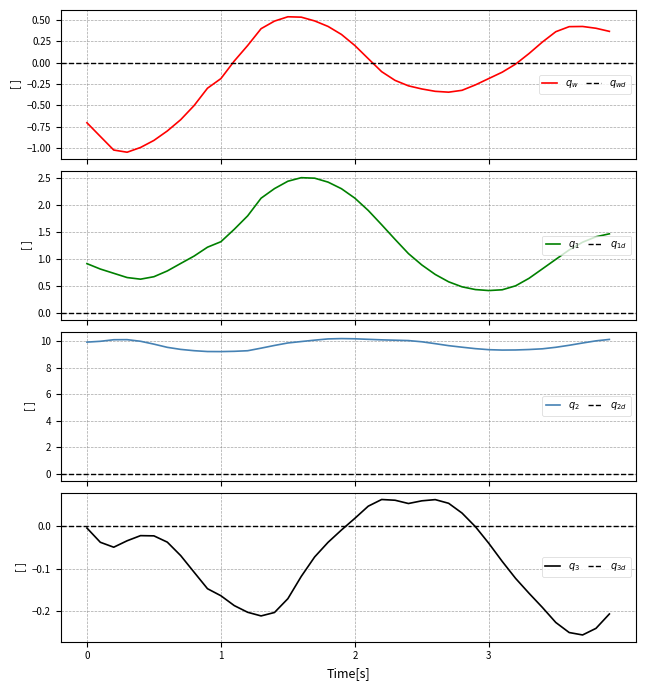

What is the smallest value displayed?

-1.0